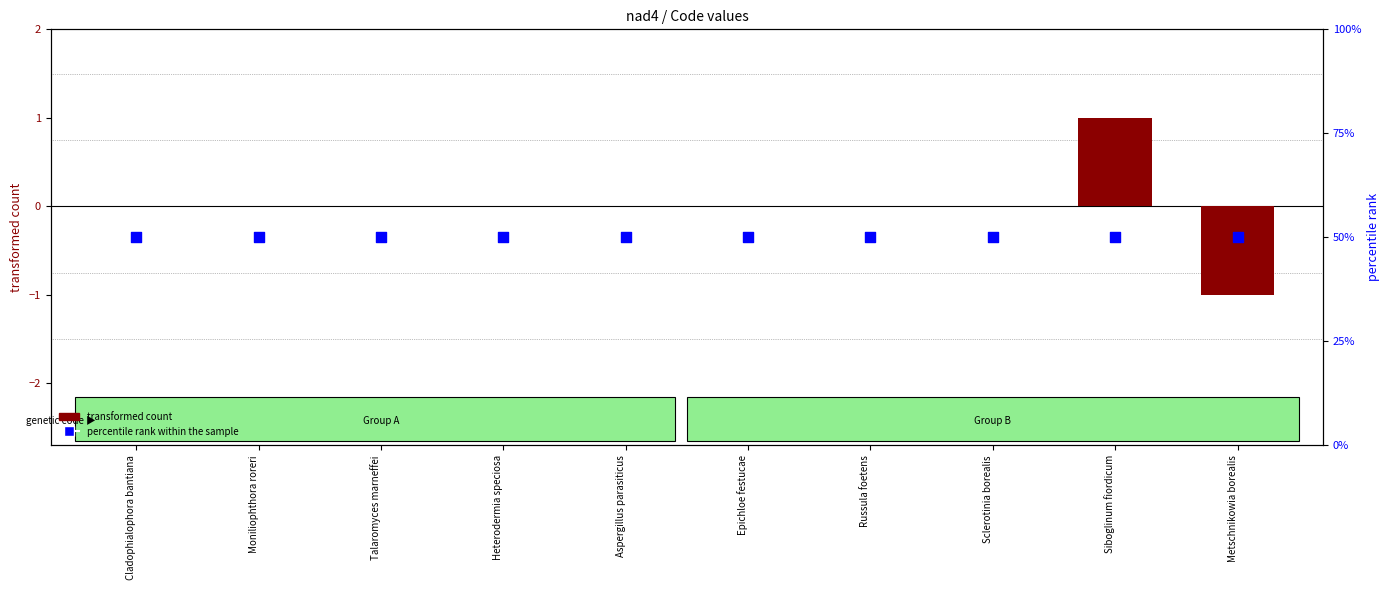

Which series contains the lowest Y value?

transformed count